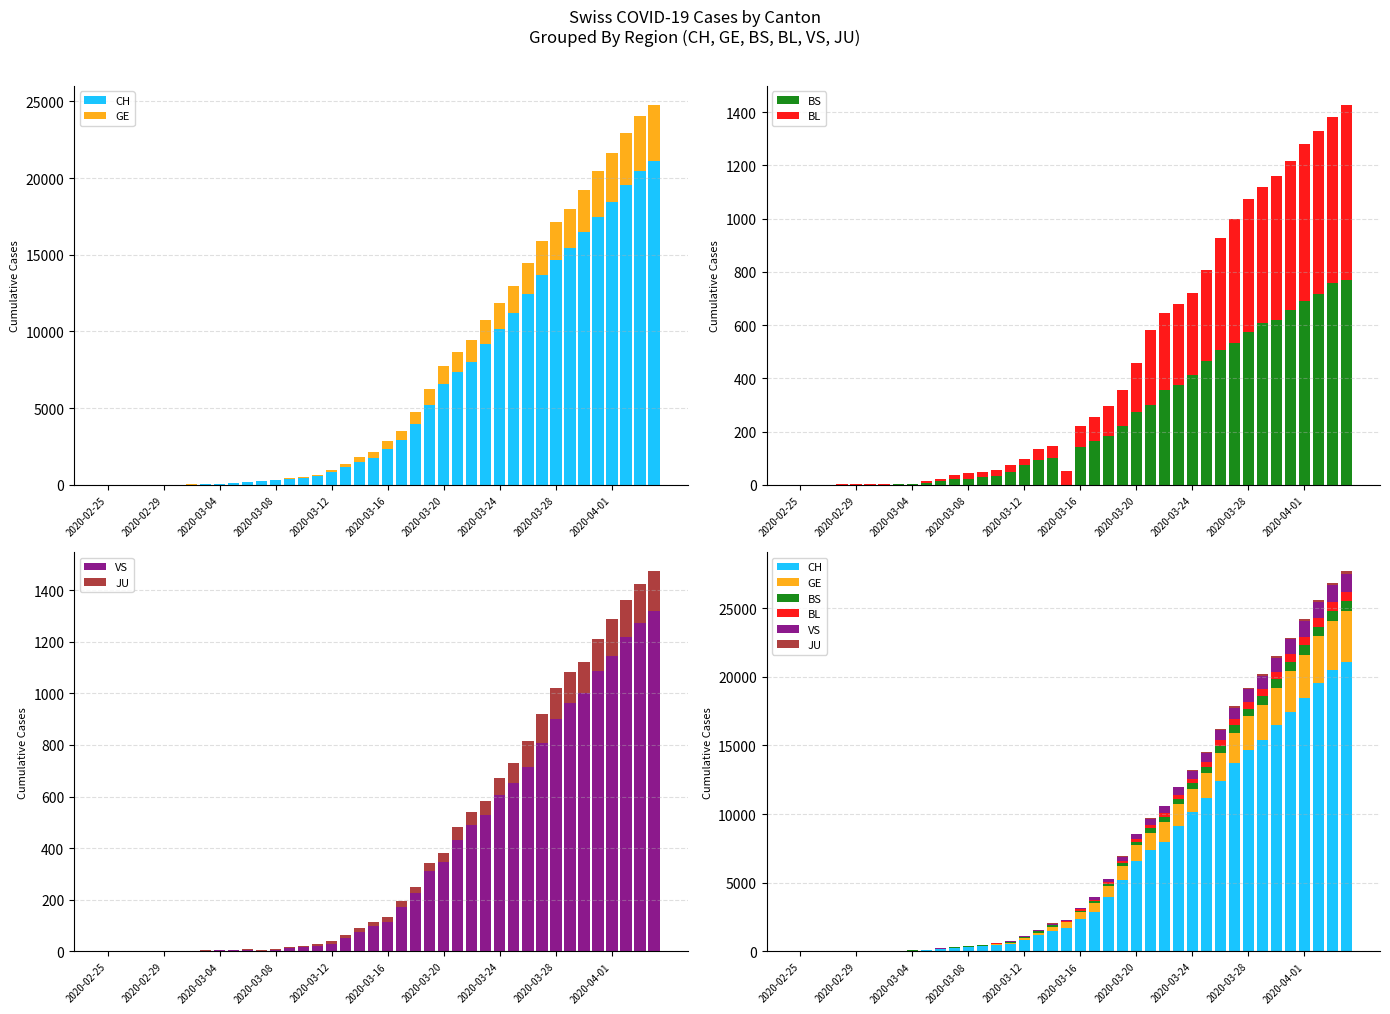

The GE series shows 30 at 11. True or false?

True